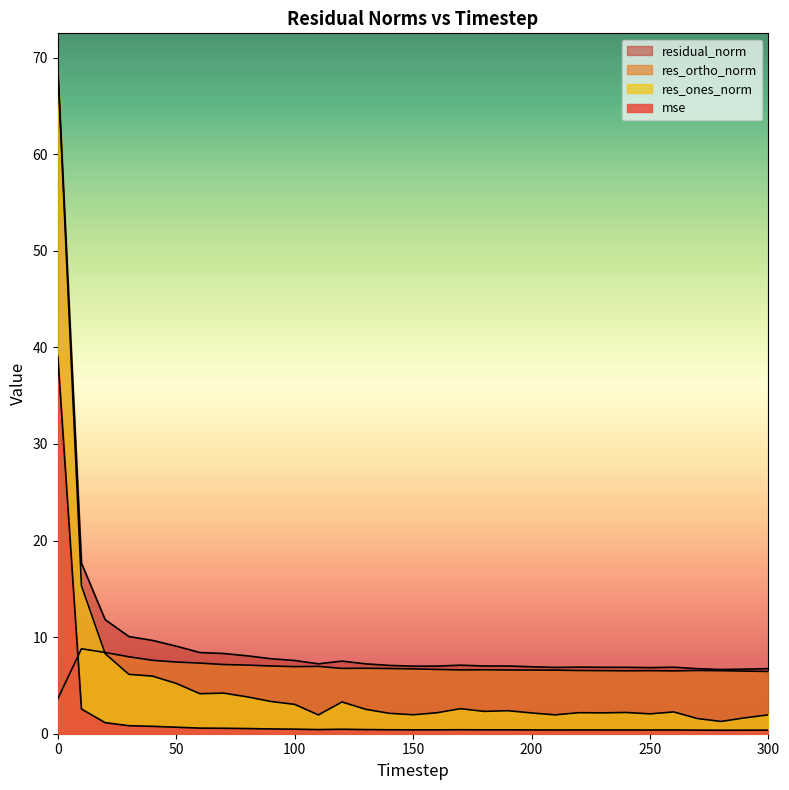

List the labels in order of residual_norm value, largest first.

0, 10, 20, 30, 40, 50, 60, 70, 80, 90, 100, 120, 110, 130, 170, 140, 190, 180, 160, 150, 200, 220, 260, 230, 240, 210, 250, 300, 270, 290, 280